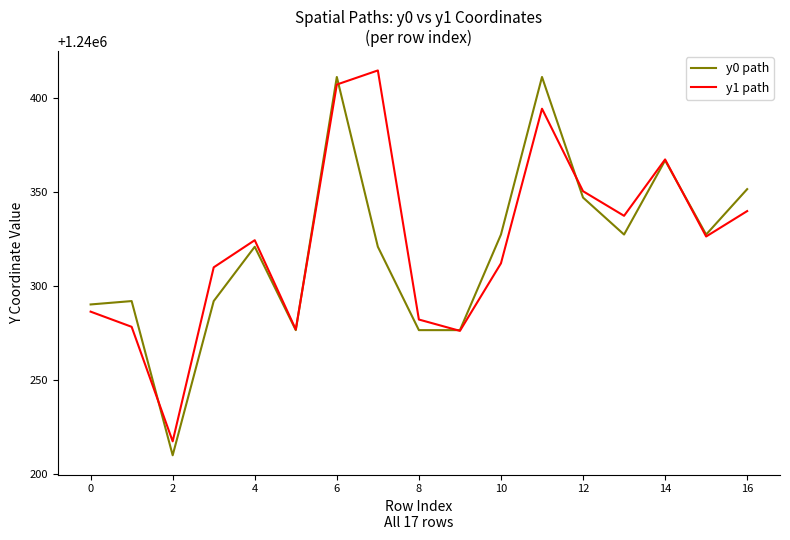

What is the sum of all y0 path values?

21085426.0